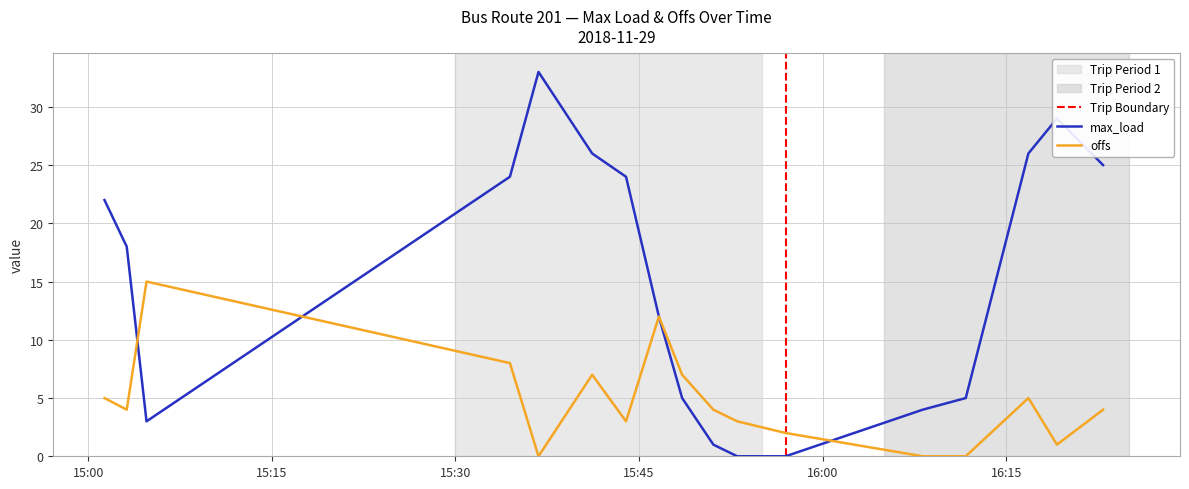

True or false: offs has a value of 10 at 2018-11-29 16:11:41.

False